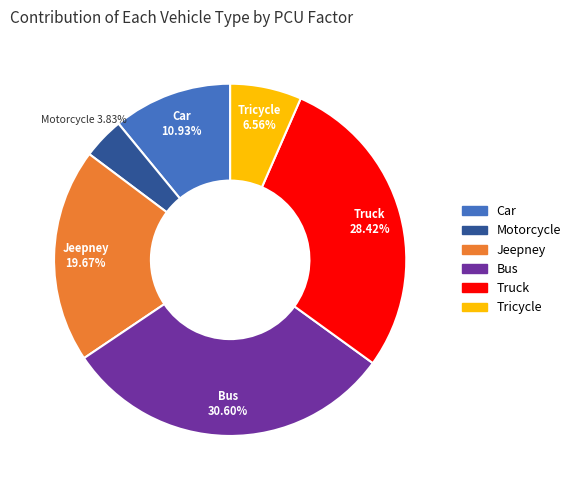

Does any single category account for the majority?

No